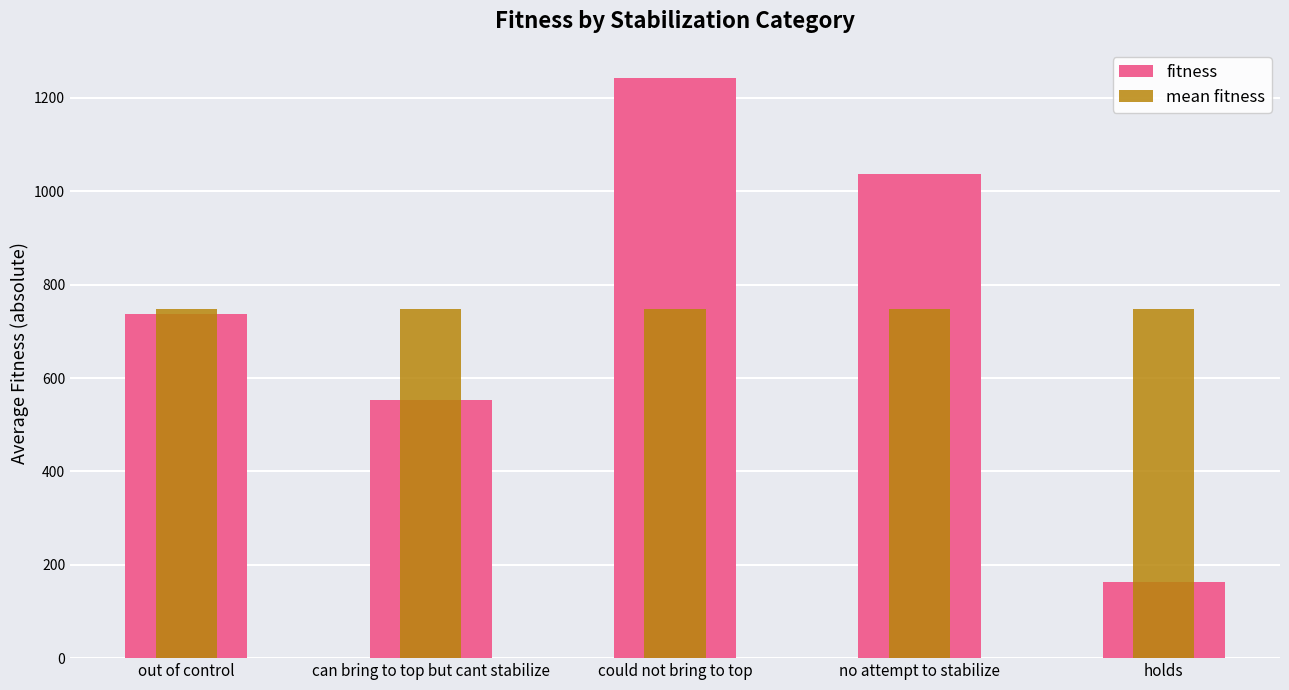

At how many categories does at least one series exceed 634?

5